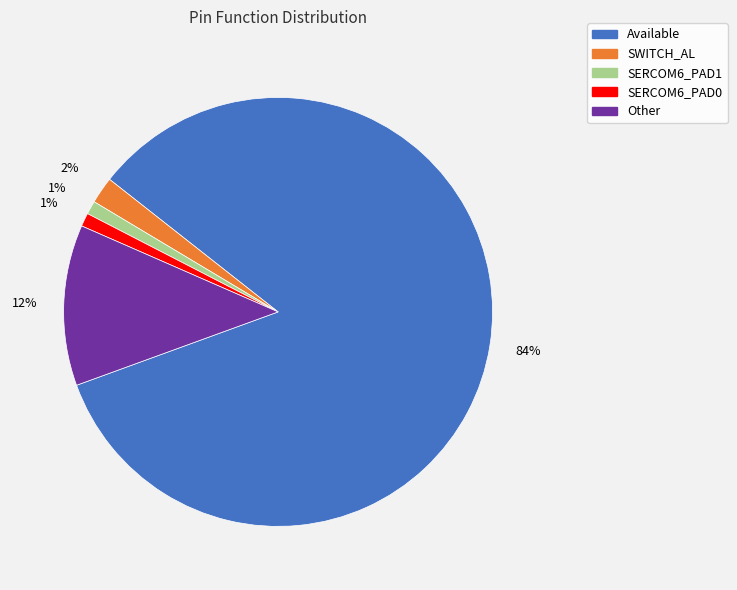

What is the largest slice in the pie chart?

Available